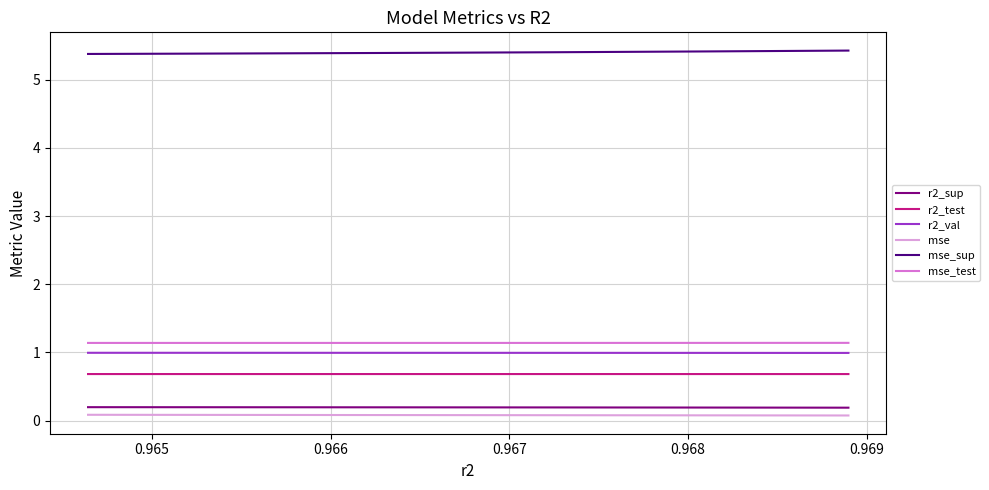

True or false: mse_sup and mse cross at least once.

False